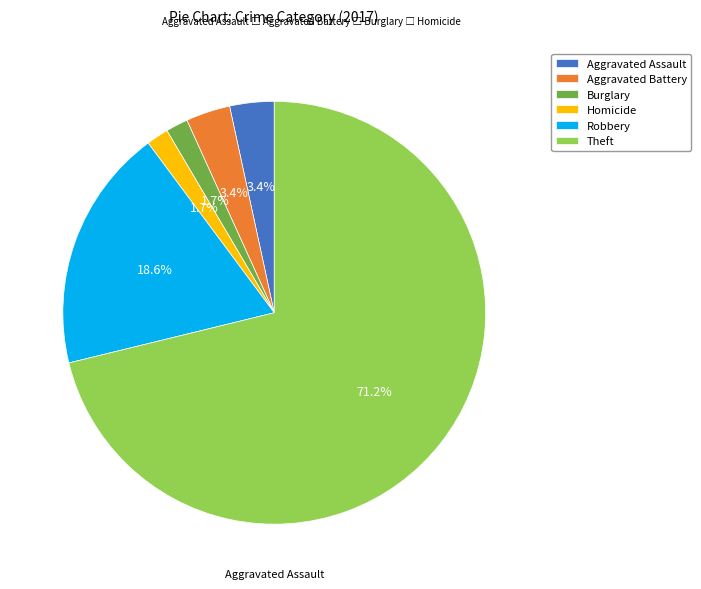

True or false: Theft accounts for 76% of the total.

False